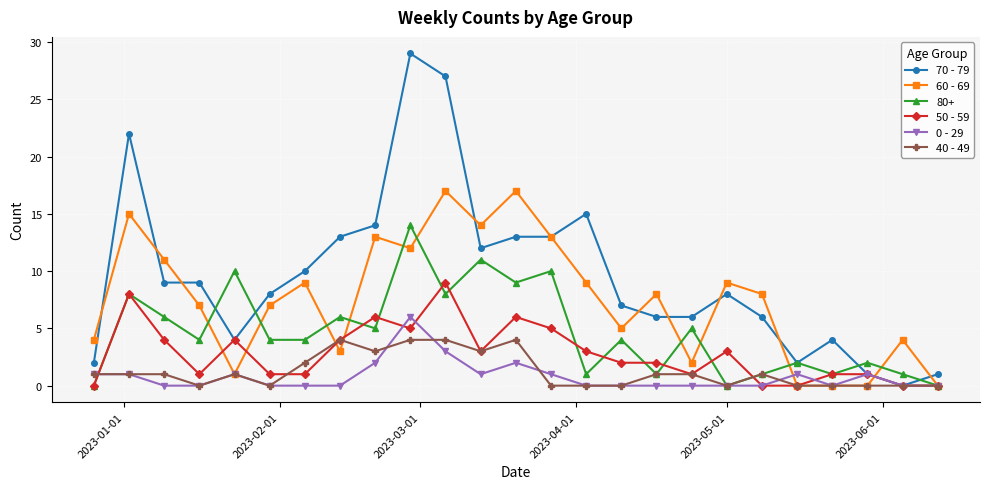

Which series has the largest total across all categories?

70 - 79